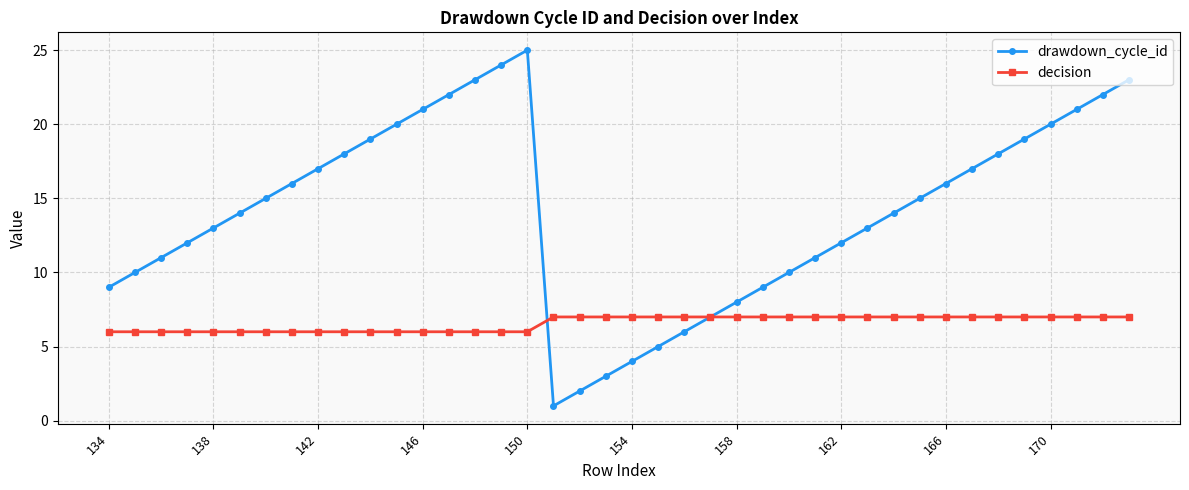

Does the chart display data point markers on the line(s)?

Yes